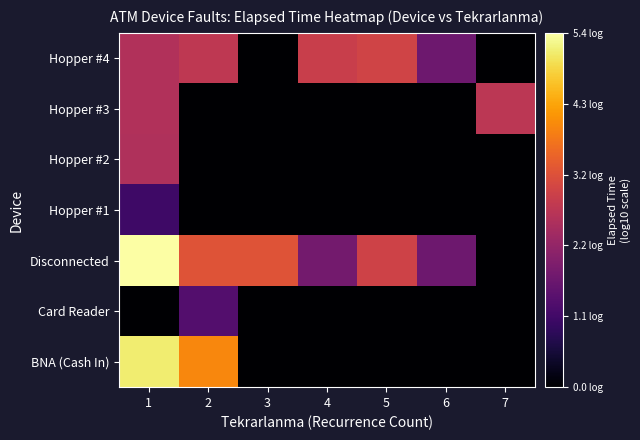

Reading left to right, extract all data points from this chart.

BNA (Cash In): 1=5.1	2=4.0	3=0.0	4=0.0	5=0.0	6=0.0	7=0.0
Card Reader: 1=0.0	2=1.3	3=0.0	4=0.0	5=0.0	6=0.0	7=0.0
Disconnected: 1=5.4	2=3.3	3=3.3	4=1.7	5=3.0	6=1.7	7=0.0
Hopper #1: 1=1.0	2=0.0	3=0.0	4=0.0	5=0.0	6=0.0	7=0.0
Hopper #2: 1=2.6	2=0.0	3=0.0	4=0.0	5=0.0	6=0.0	7=0.0
Hopper #3: 1=2.6	2=0.0	3=0.0	4=0.0	5=0.0	6=0.0	7=2.7
Hopper #4: 1=2.6	2=2.8	3=0.0	4=2.9	5=3.0	6=1.7	7=0.0